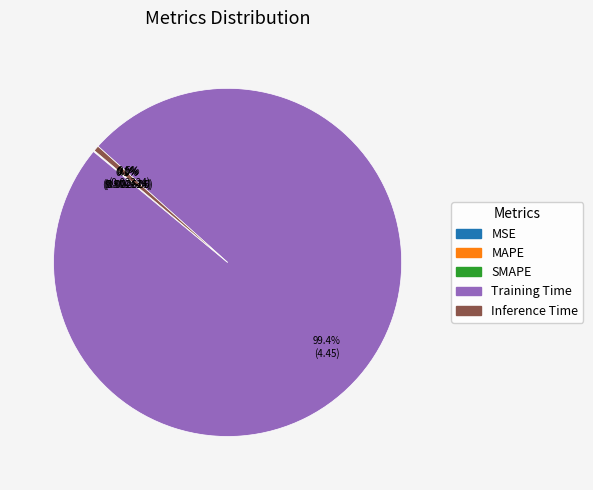

Which category has the biggest portion of the pie?

Training Time